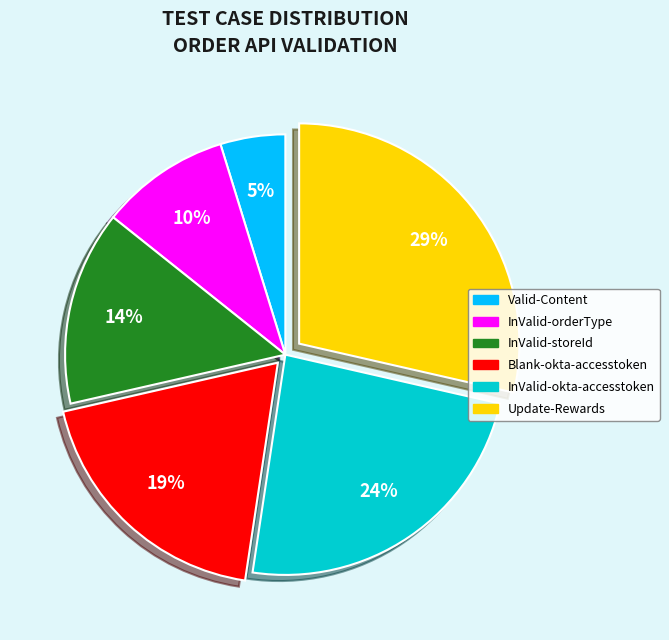

Is there a majority slice in this chart?

No